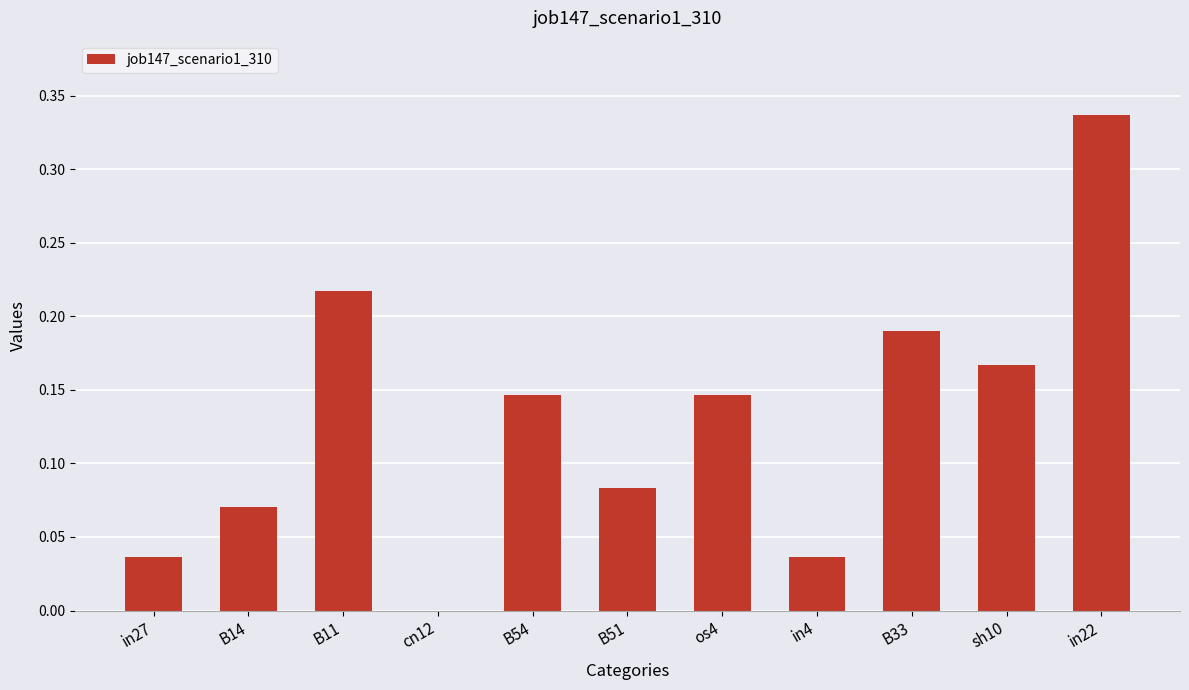

Which label corresponds to the largest value in the chart?

in22